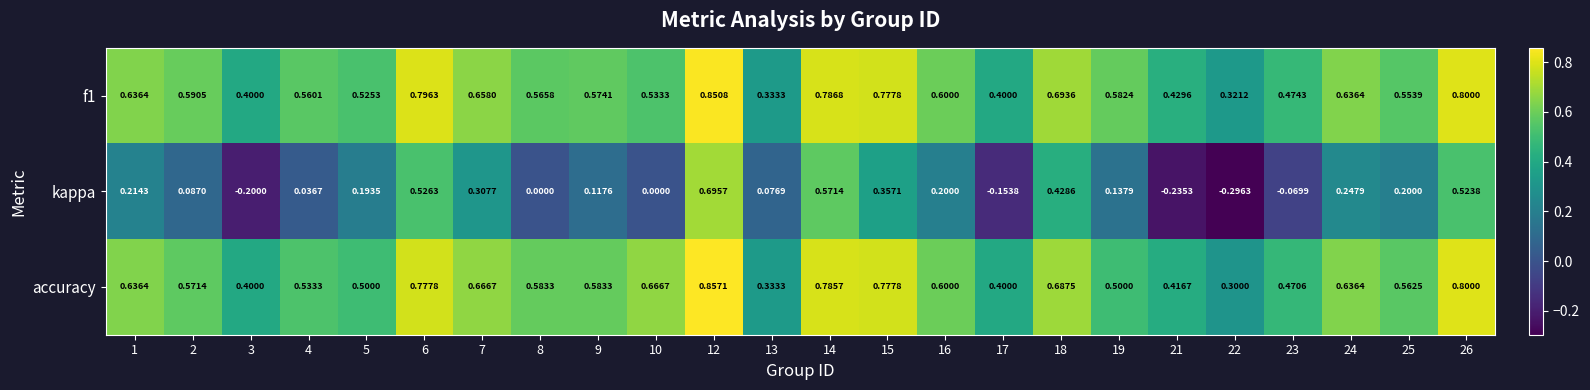

Which series changed the most between 5 and 23?

kappa